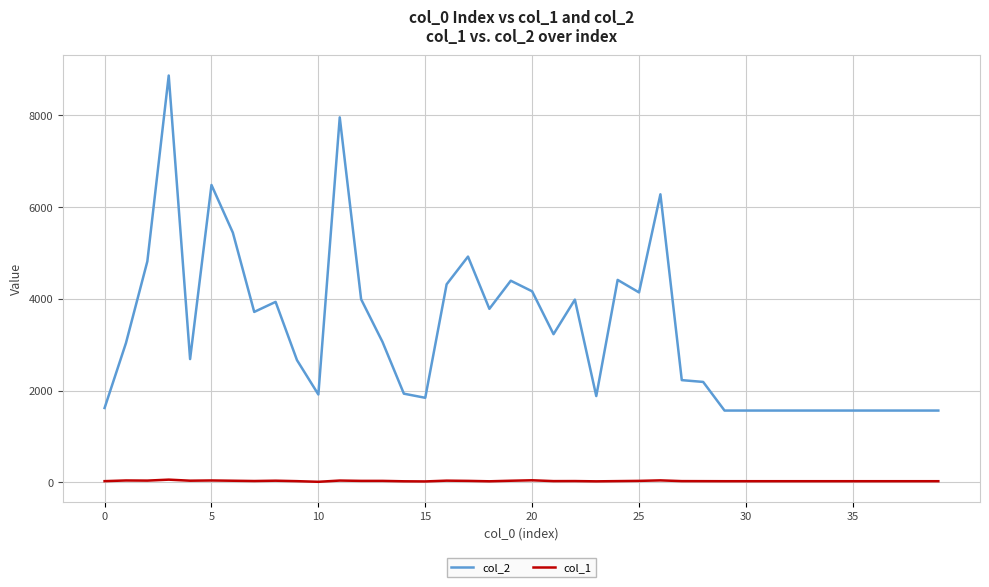

Which series has the largest total across all categories?

col_2